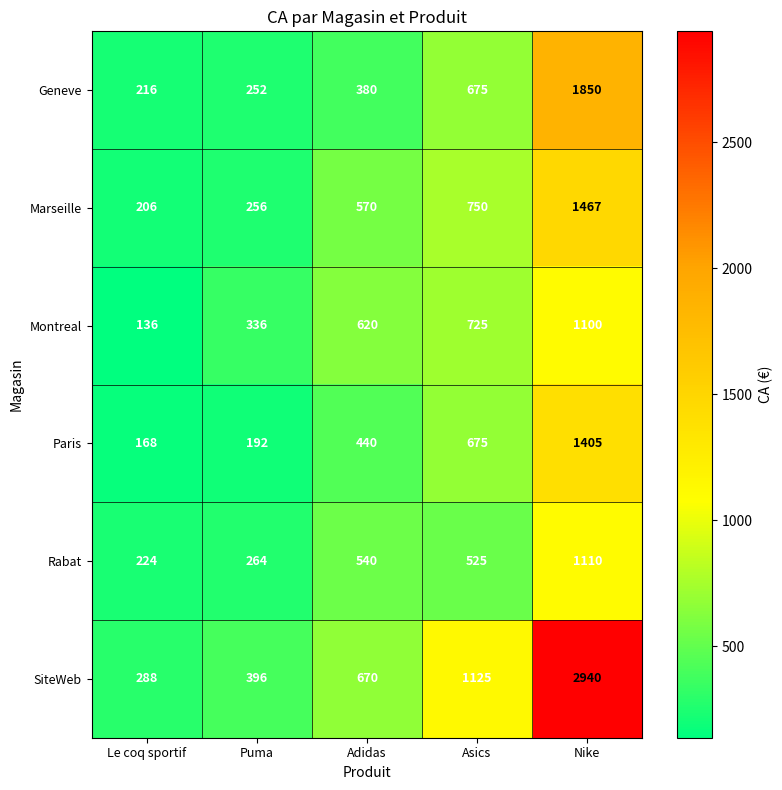

Rank the series at Le coq sportif from lowest to highest value.

Montreal, Paris, Marseille, Geneve, Rabat, SiteWeb